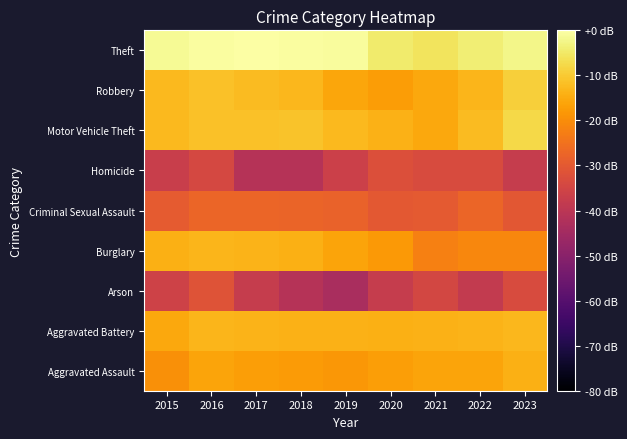

What is the smallest value displayed?

-43.7